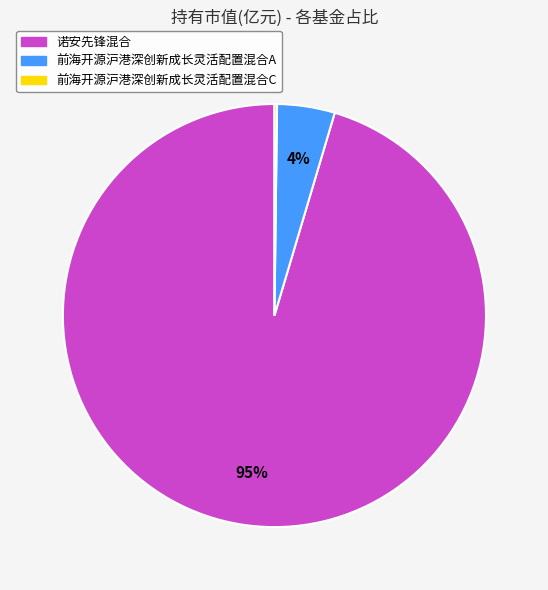

Is there any slice that represents more than half of the pie?

Yes